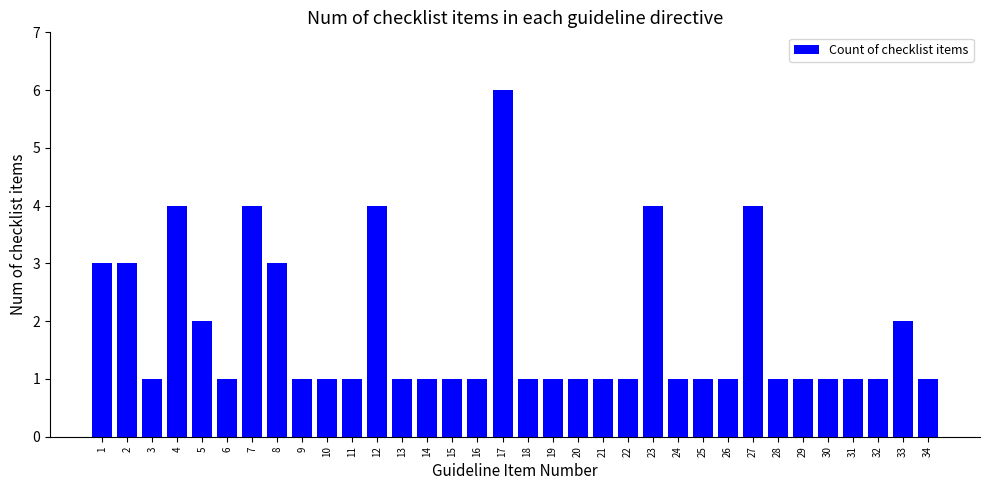

Approximately how many times larger is the value at 18 compared to 14?

1.0